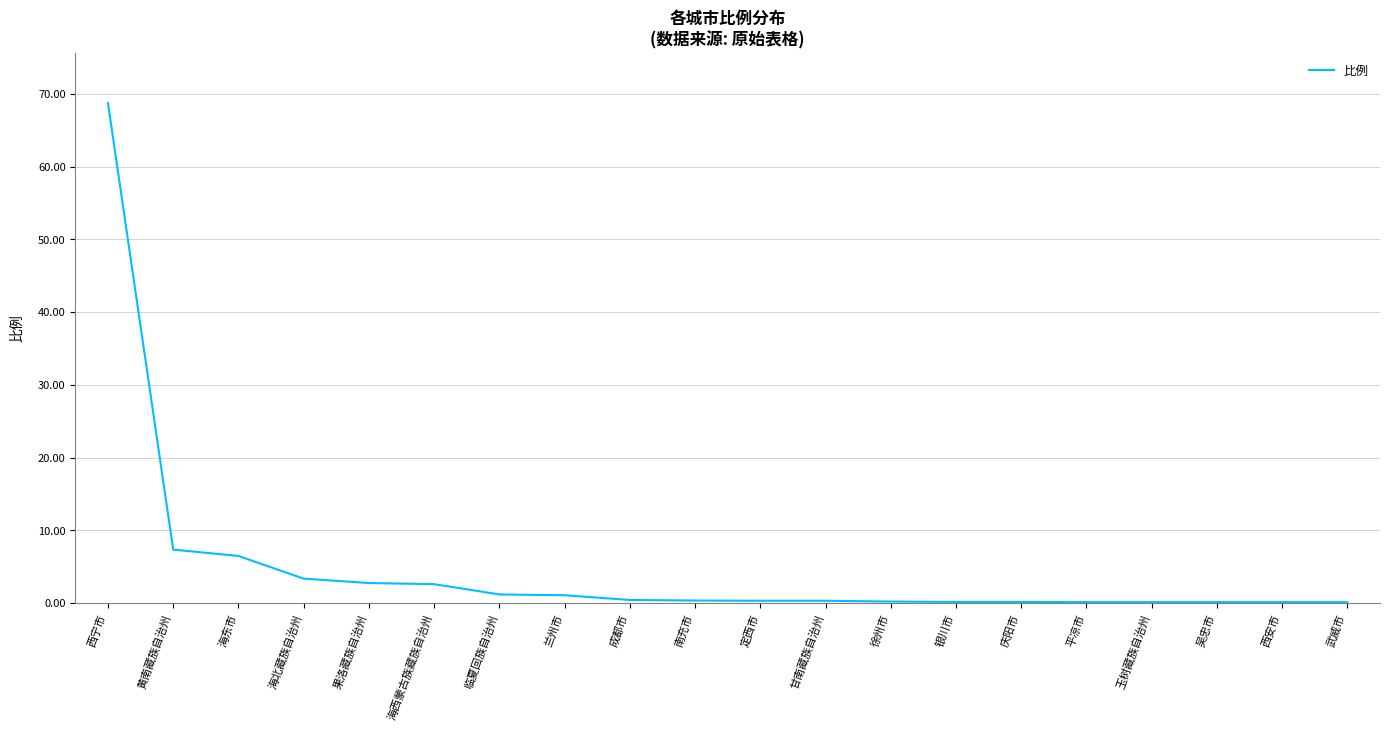

What is the greatest value displayed?

68.7